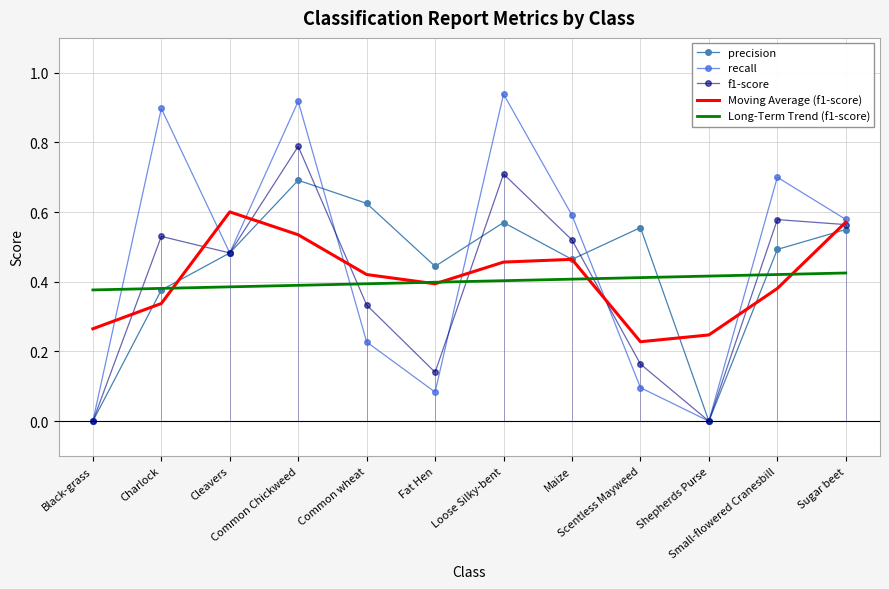

List the series in order of their peak value, lowest first.

Long-Term Trend (f1-score), Moving Average (f1-score), precision, f1-score, recall